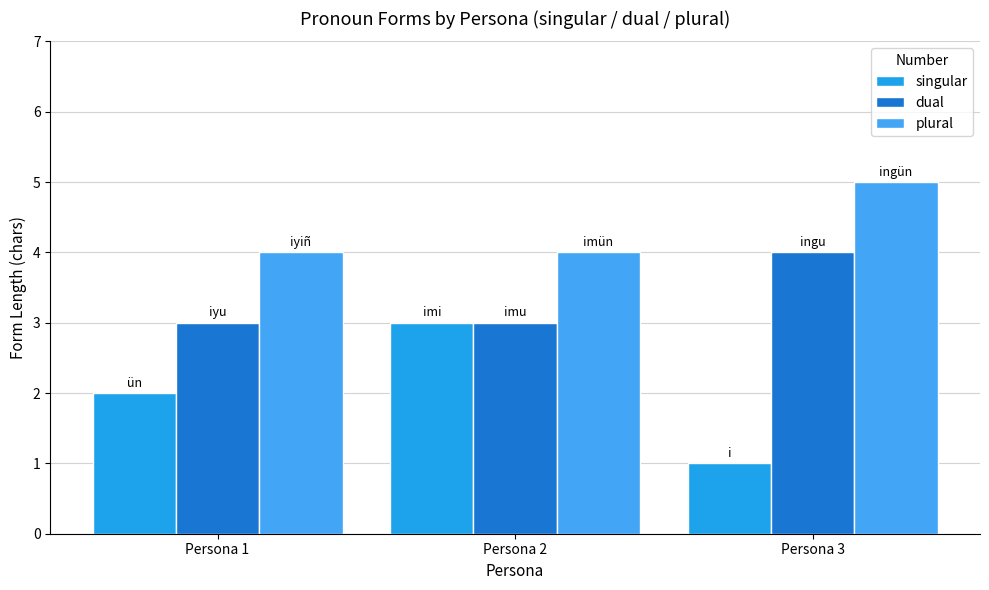

The value of singular at Persona 1 is 2. True or false?

True